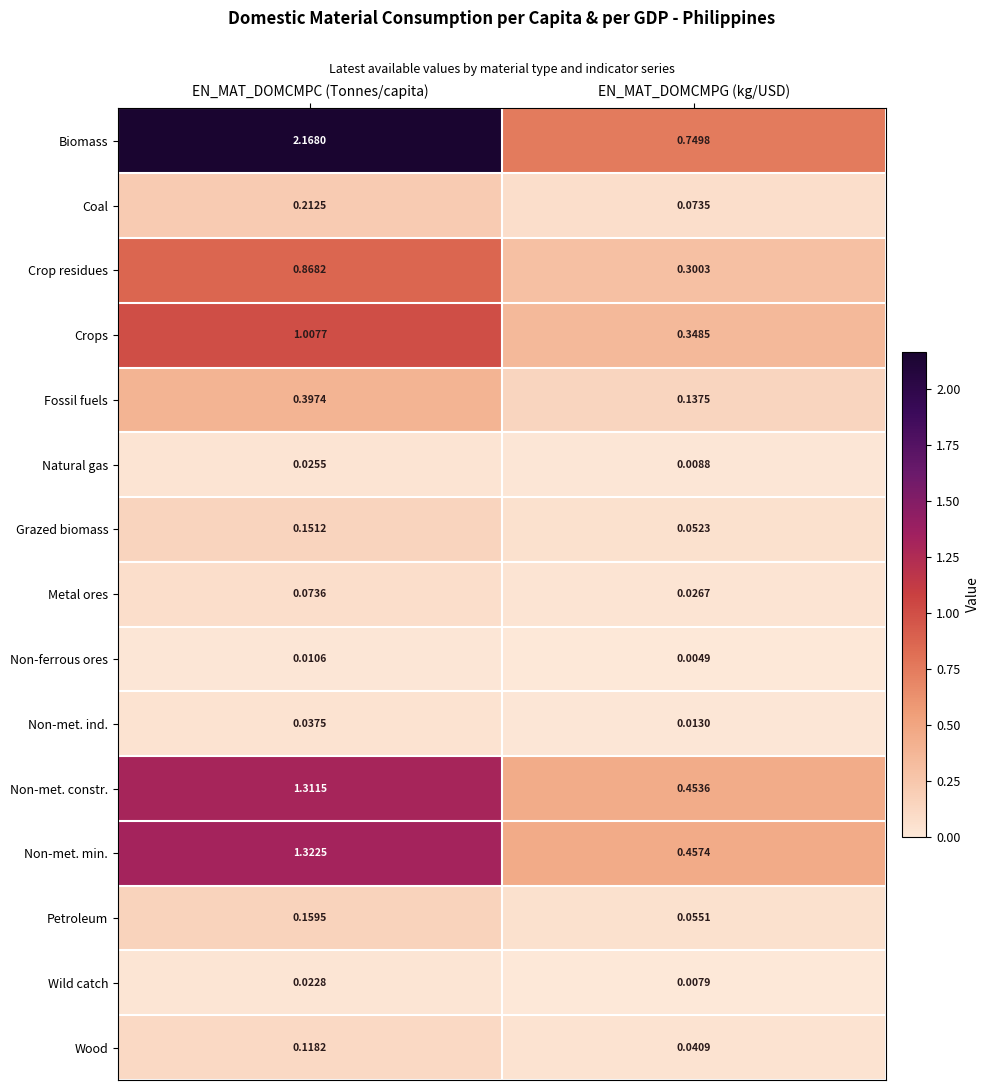

At which label does Wild catch reach its minimum?

EN_MAT_DOMCMPG (kg/USD)